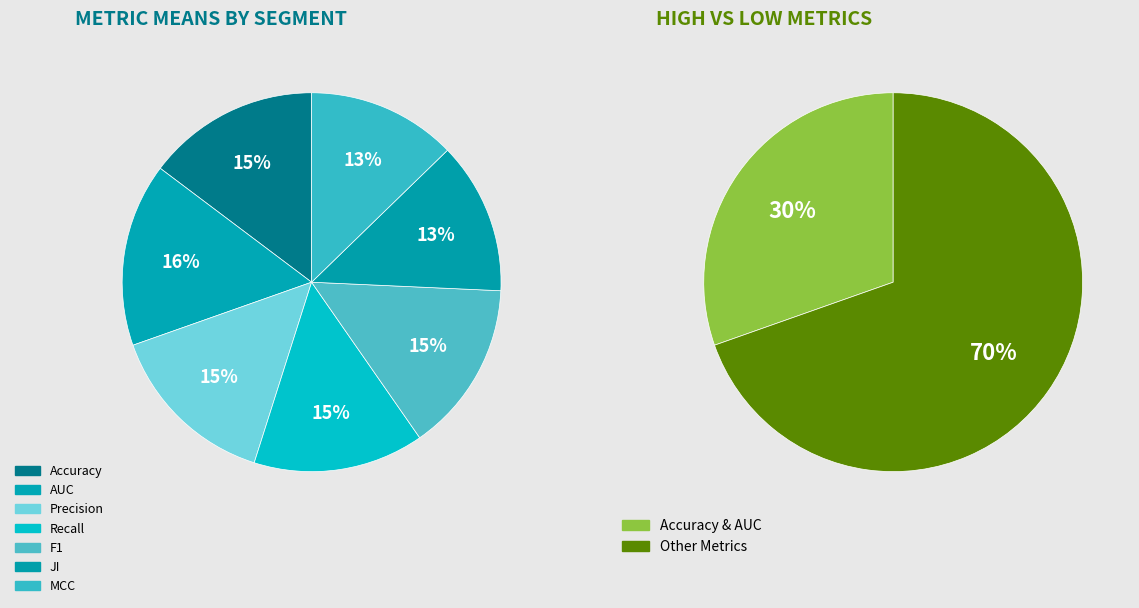

What is the change in value from Precision to JI?

-0.1